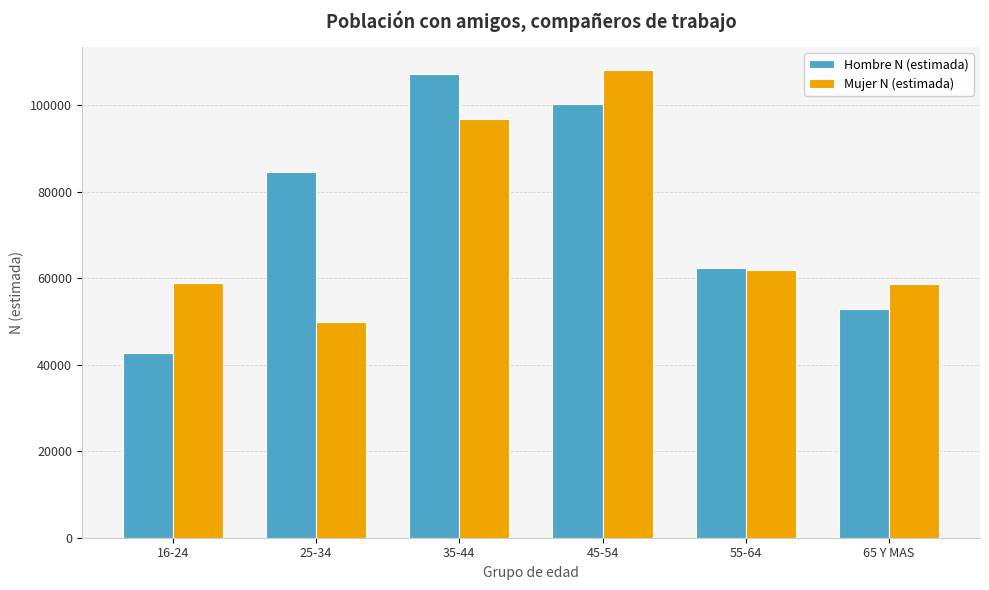

True or false: Mujer N (estimada) has a value of 107961 at 45-54.

True